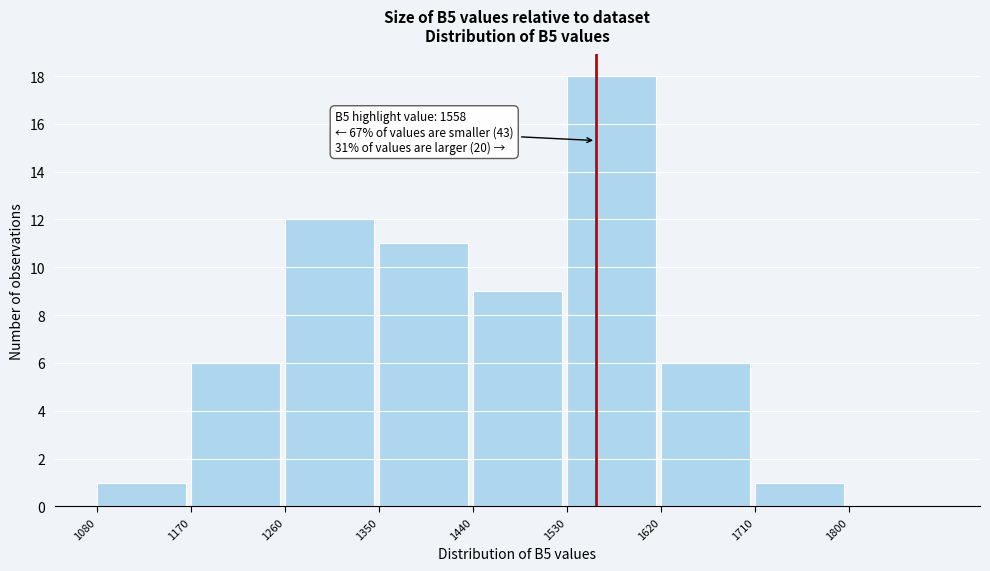

Over which range of the x-axis is the bar tallest?

1530 to 1620